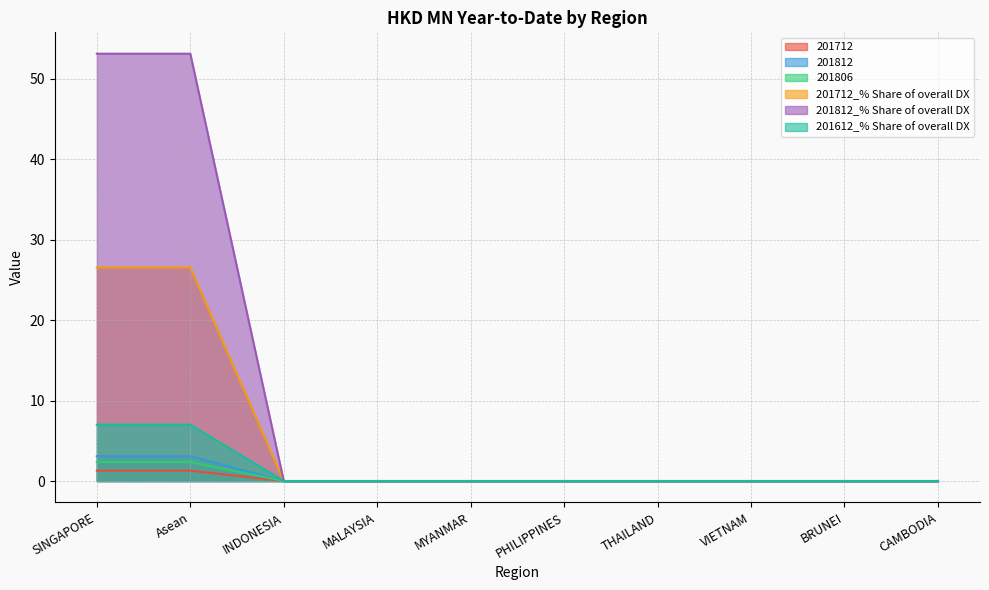

What is the sum of all 201612_% Share of overall DX values?

14.0